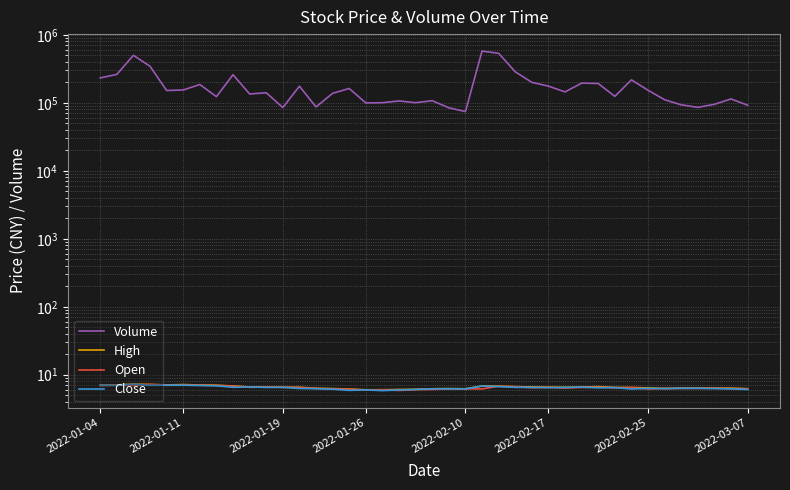

Which series has the largest total across all categories?

Volume